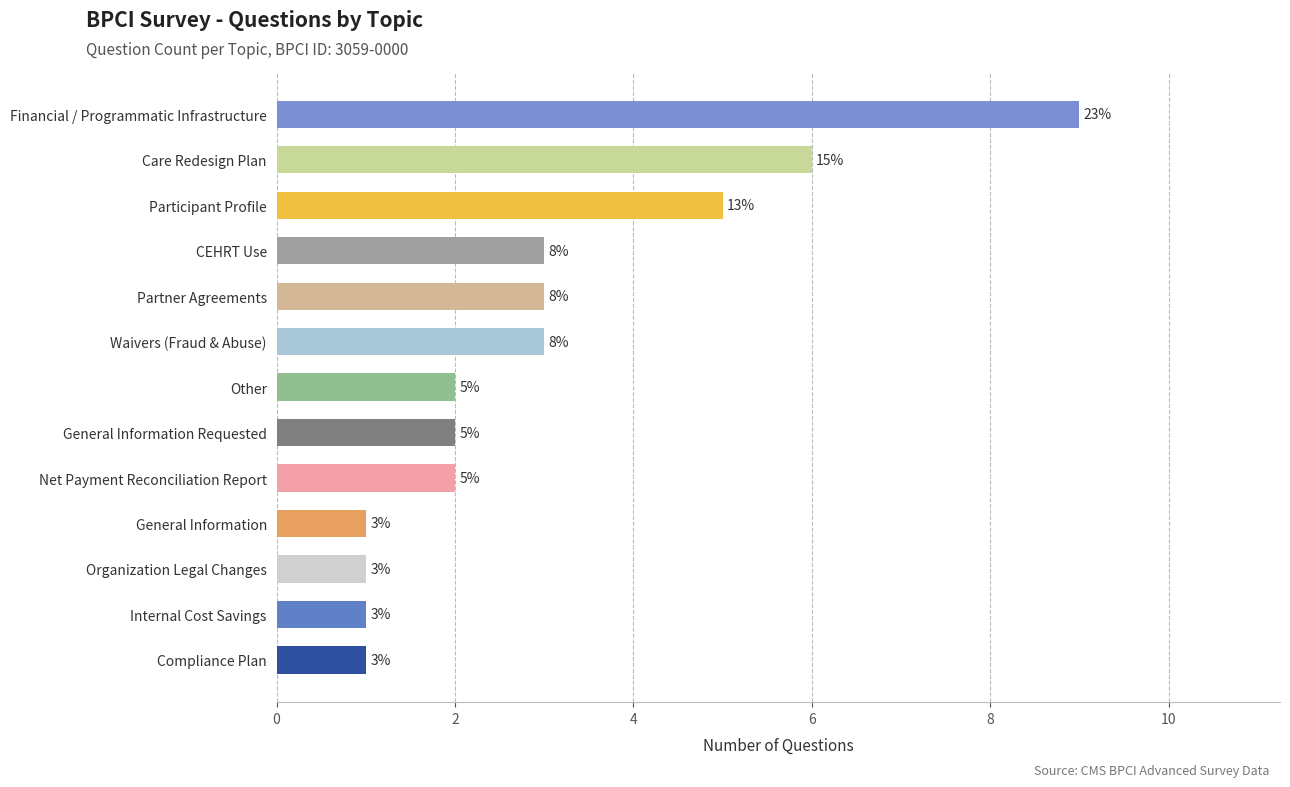

What is the difference between the maximum and second lowest values?

8